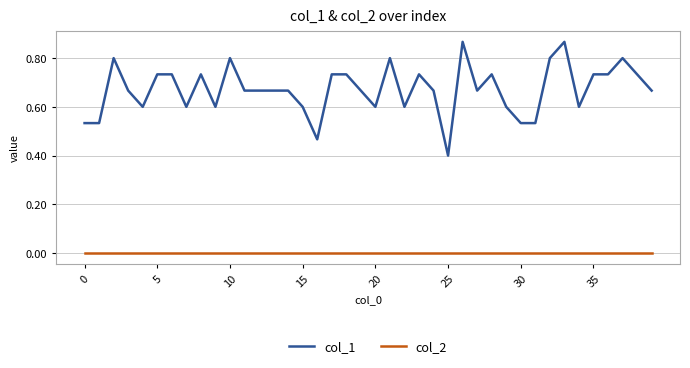

True or false: col_2 and col_1 intersect in this chart.

False